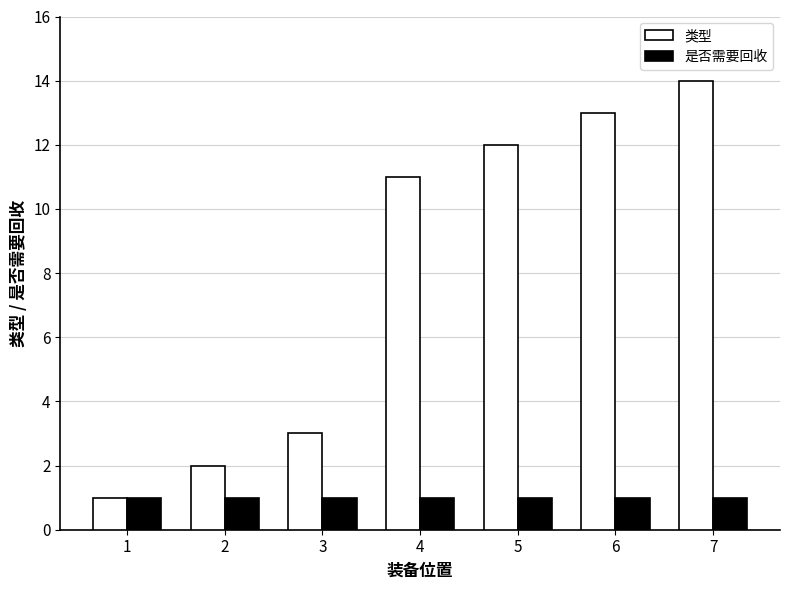

Which series has the widest spread of values?

类型